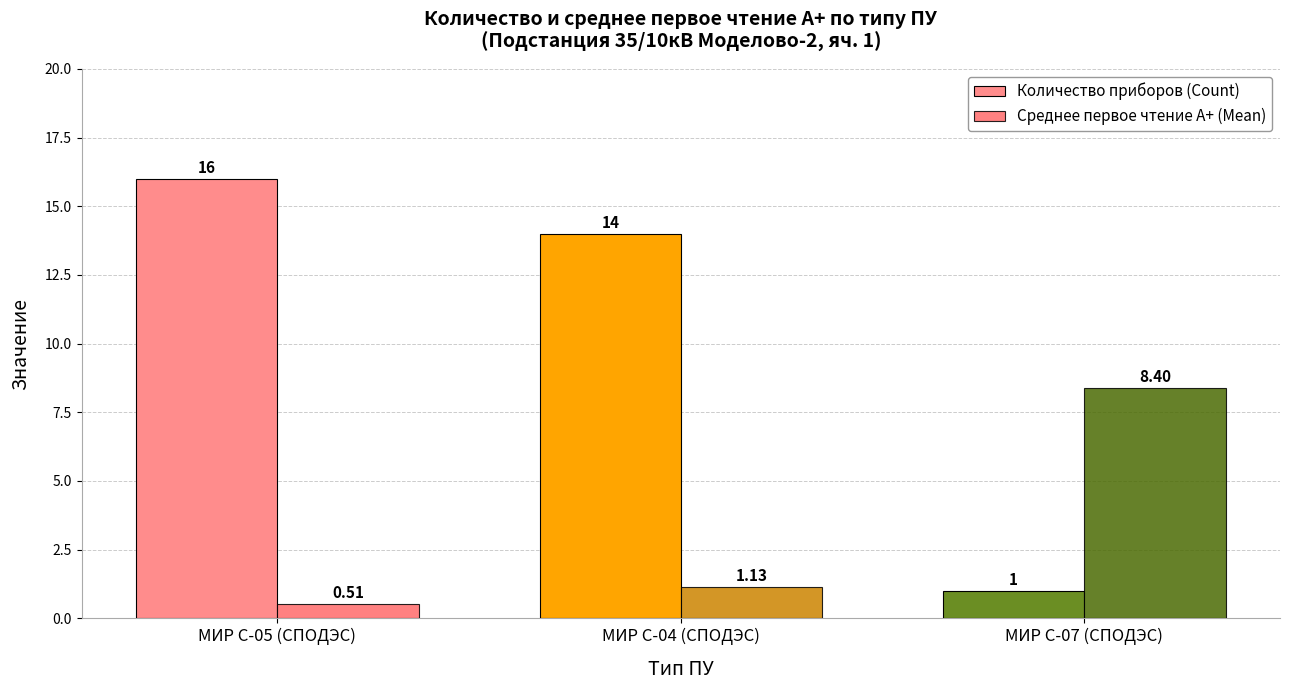

Which series has the largest range (max minus min)?

Количество приборов (Count)